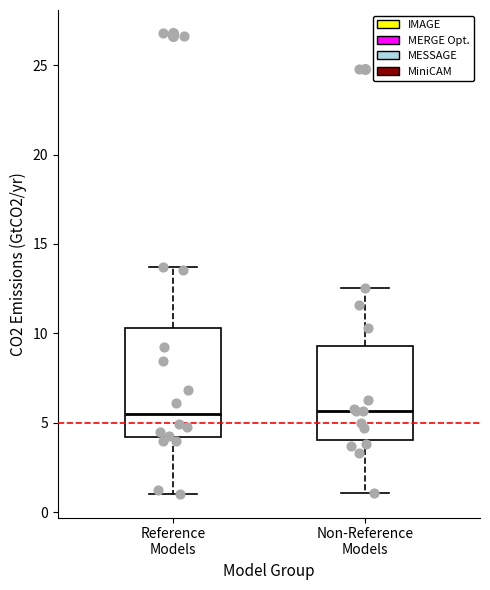

Where does the lower whisker of the box for Non-Reference Models end on the y-axis? The values are not printed on the chart, so give them approximately, as read against the axis.

1.0